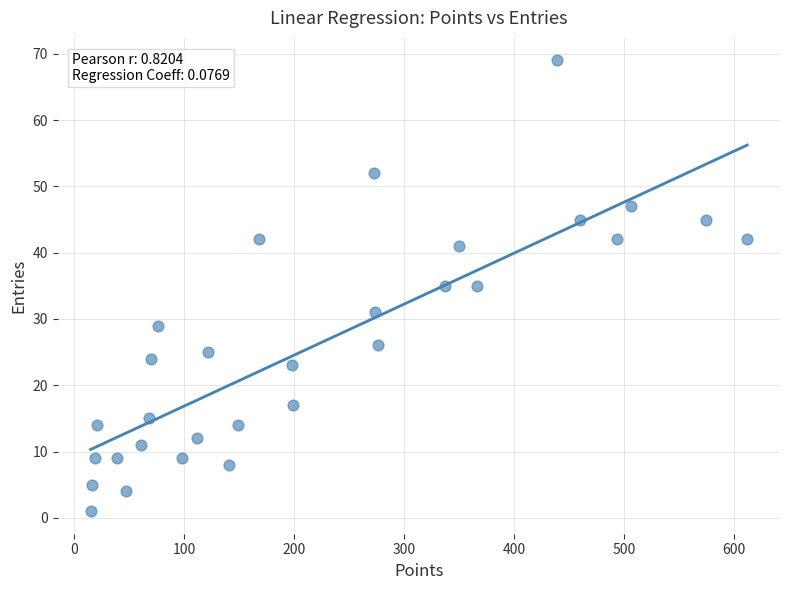

What is the range of X values (max minus min)?

597